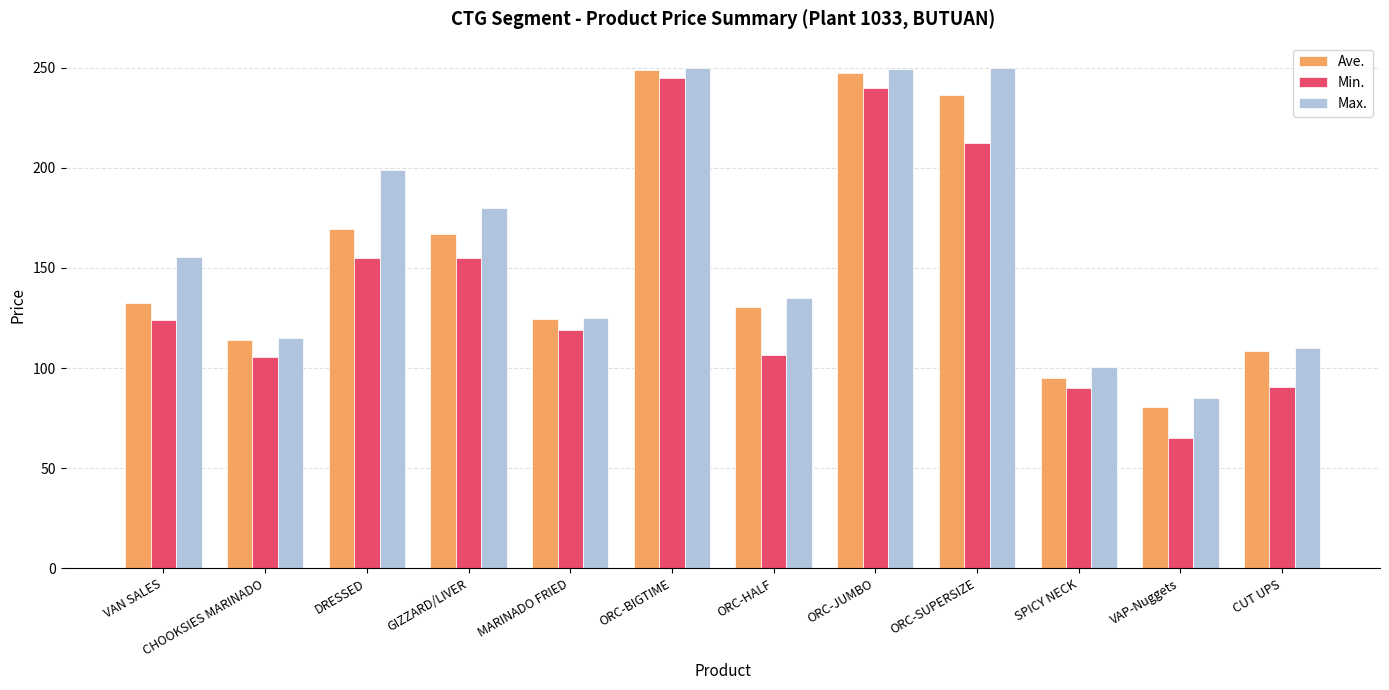

Is it true that Max. equals 63.7 at MARINADO FRIED?

False